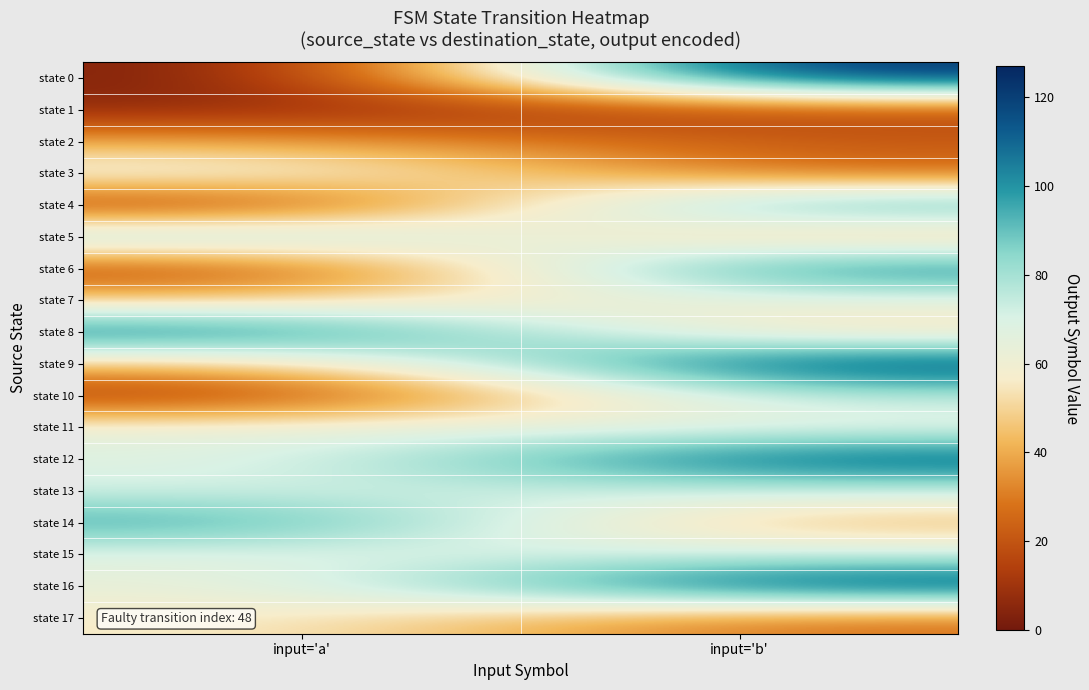

Reading left to right, list all the values displayed in this chart.

state 0: input='a'=0	input='b'=127
state 1: input='a'=6	input='b'=15
state 2: input='a'=39	input='b'=22
state 3: input='a'=68	input='b'=24
state 4: input='a'=8	input='b'=100
state 5: input='a'=88	input='b'=40
state 6: input='a'=12	input='b'=109
state 7: input='a'=47	input='b'=65
state 8: input='a'=111	input='b'=49
state 9: input='a'=44	input='b'=121
state 10: input='a'=9	input='b'=78
state 11: input='a'=64	input='b'=64
state 12: input='a'=66	input='b'=116
state 13: input='a'=71	input='b'=73
state 14: input='a'=99	input='b'=40
state 15: input='a'=66	input='b'=72
state 16: input='a'=62	input='b'=122
state 17: input='a'=57	input='b'=26